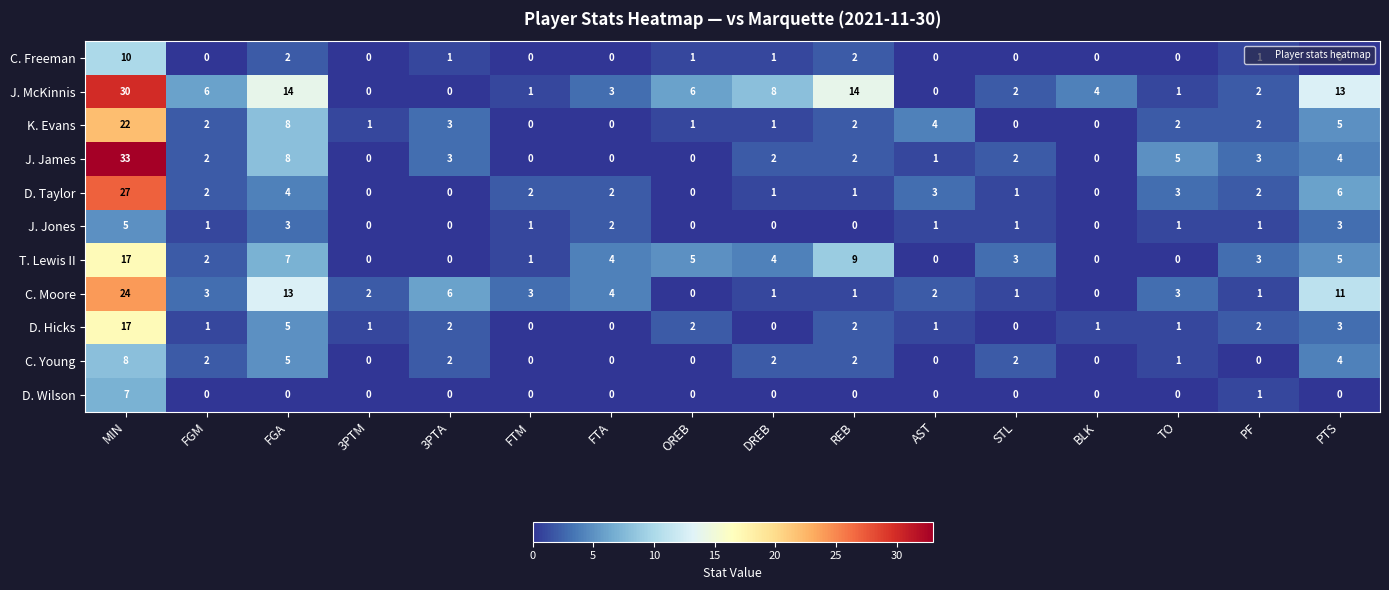

What is the sum of all D. Wilson values?

8